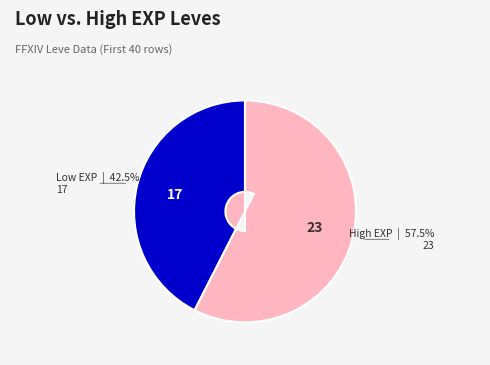

To the nearest percent, what is the average slice percentage?

50%